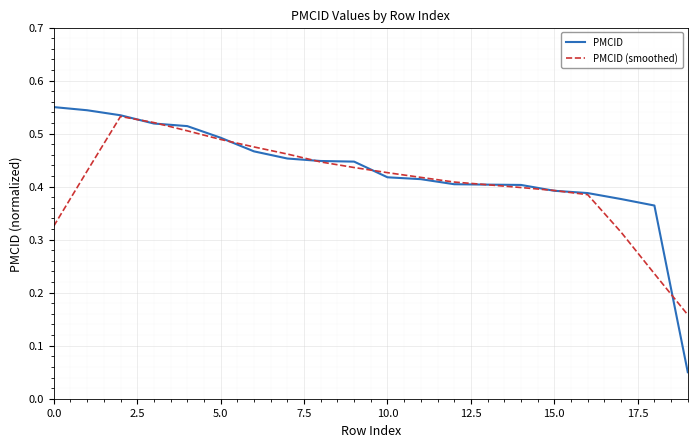

Which series has the largest range (max minus min)?

PMCID